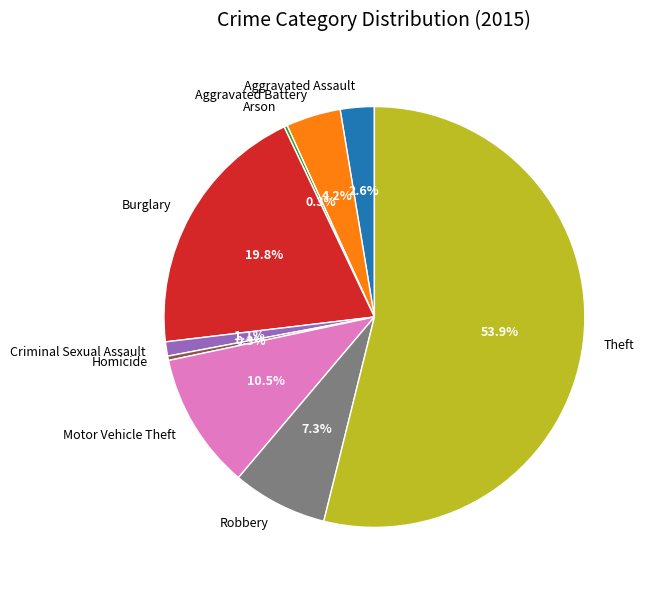

To the nearest percent, what percentage of the pie is Theft?

54%